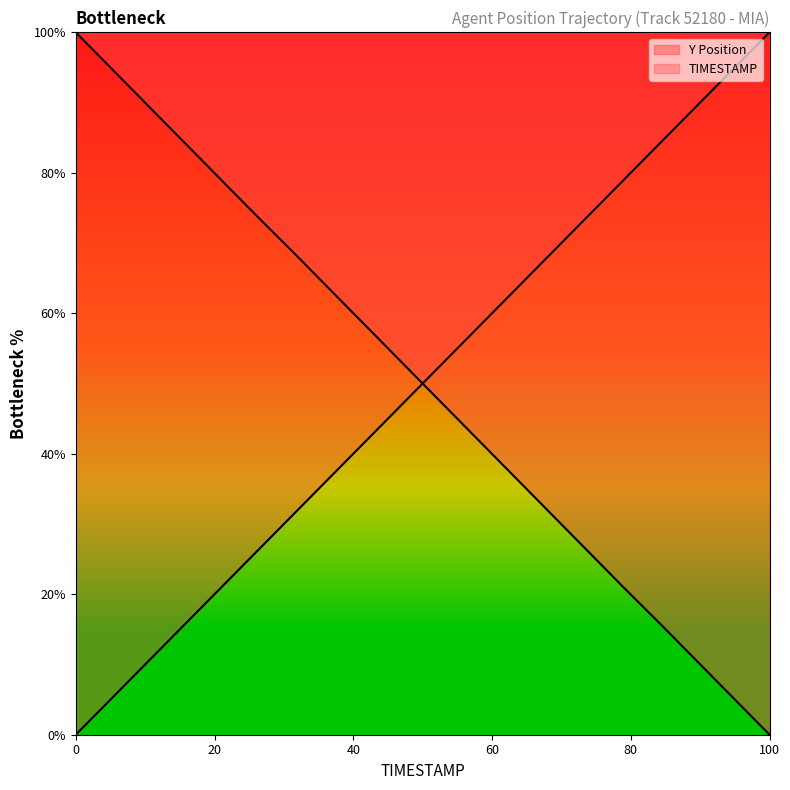

Count the number of categories in the chart.

20